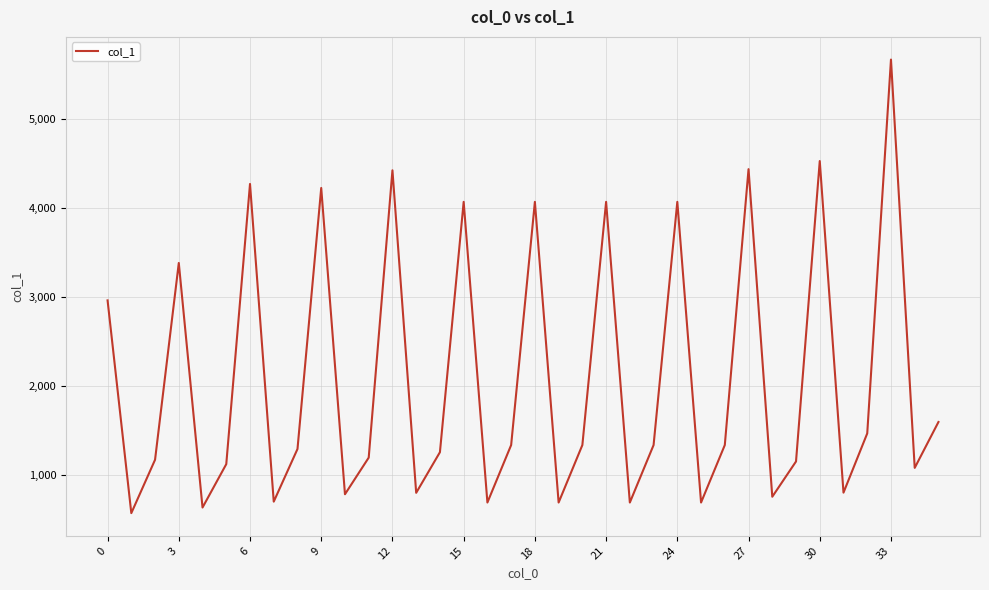

Does the chart display data point markers on the line(s)?

No